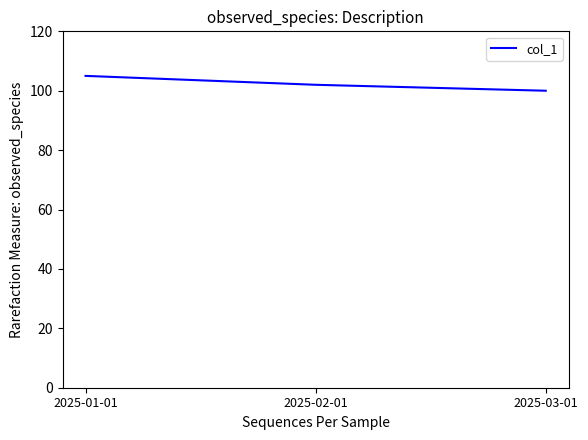

What is the ratio of the value at 2025-03-01 to the value at 2025-02-01?

1.0